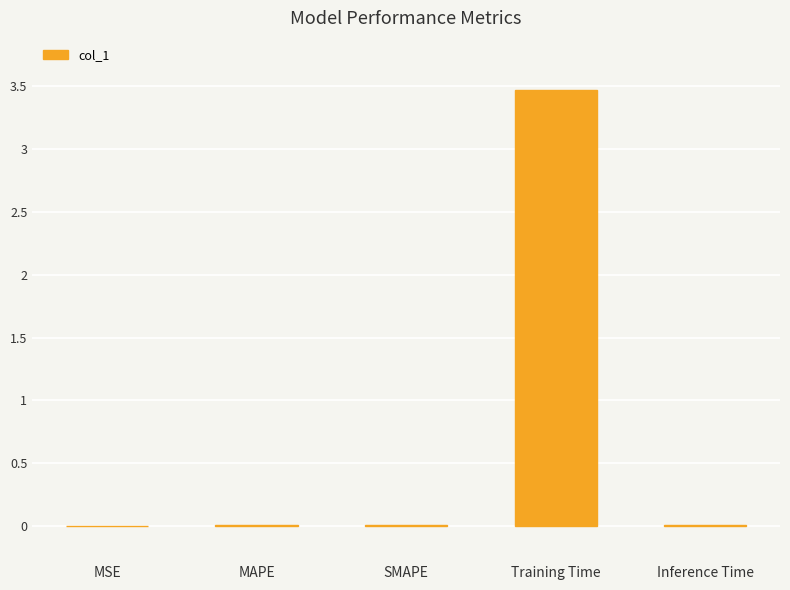

What is the change in value from MSE to Training Time?

+3.5